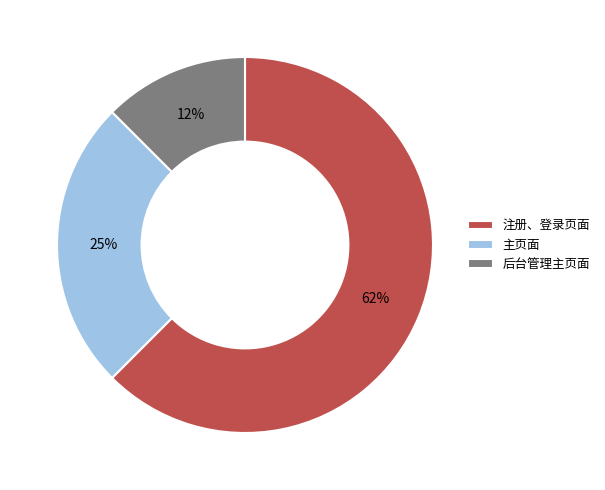

What is the majority slice?

注册、登录页面